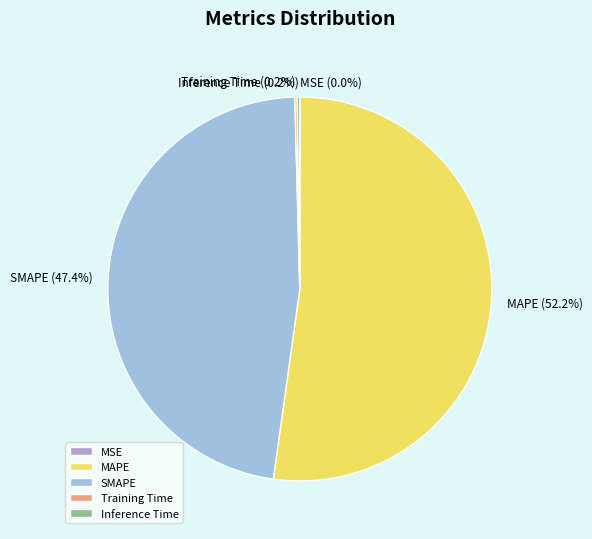

The SMAPE slice represents 47% of the pie. True or false?

True